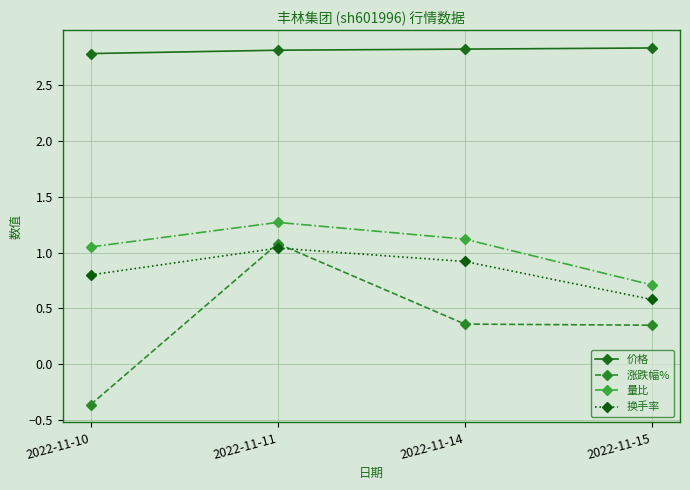

Which category has the lowest value across all series?

2022-11-10